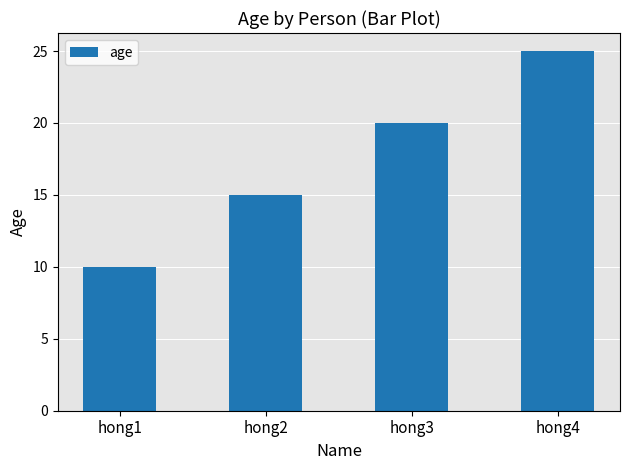

List the labels in order of value, largest first.

hong4, hong3, hong2, hong1